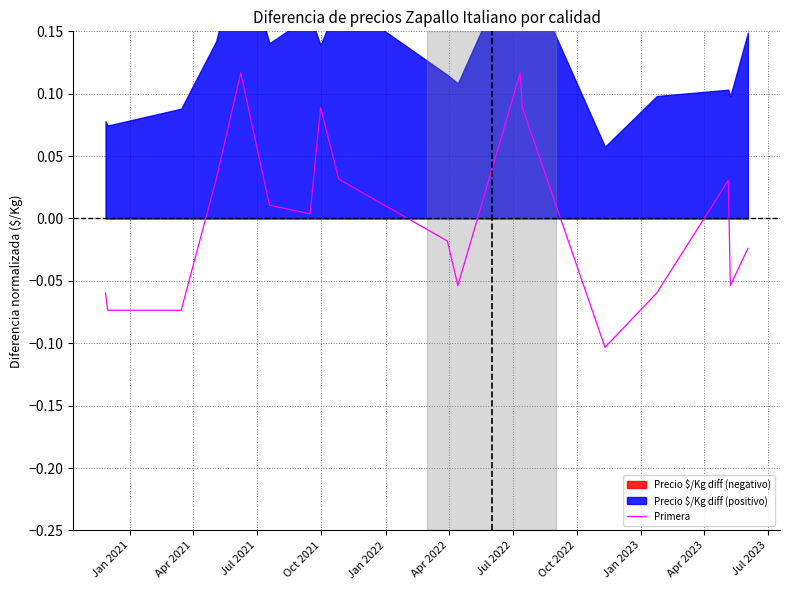

How many values are below zero?

9